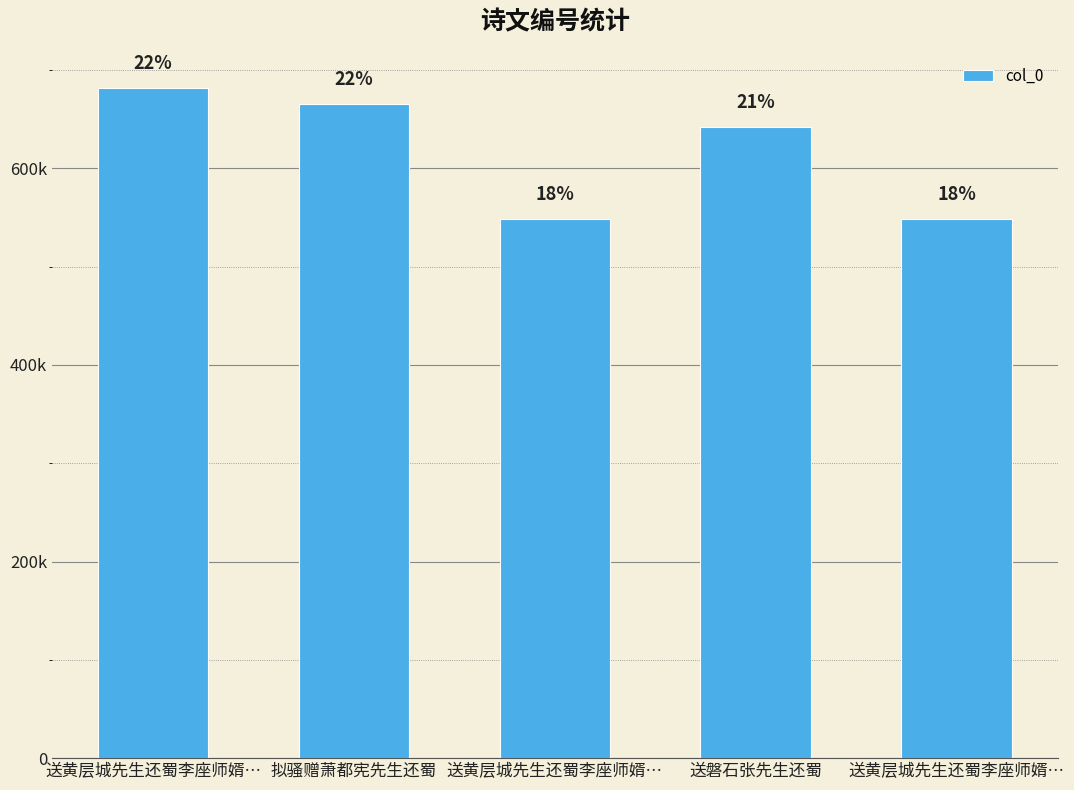

True or false: the data shows 642056 at 送磐石张先生还蜀.

True